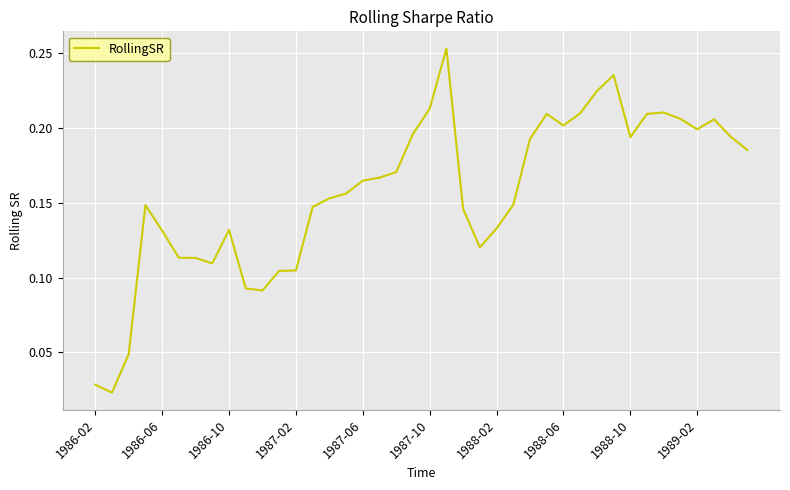

How many lines are shown in the chart?

1